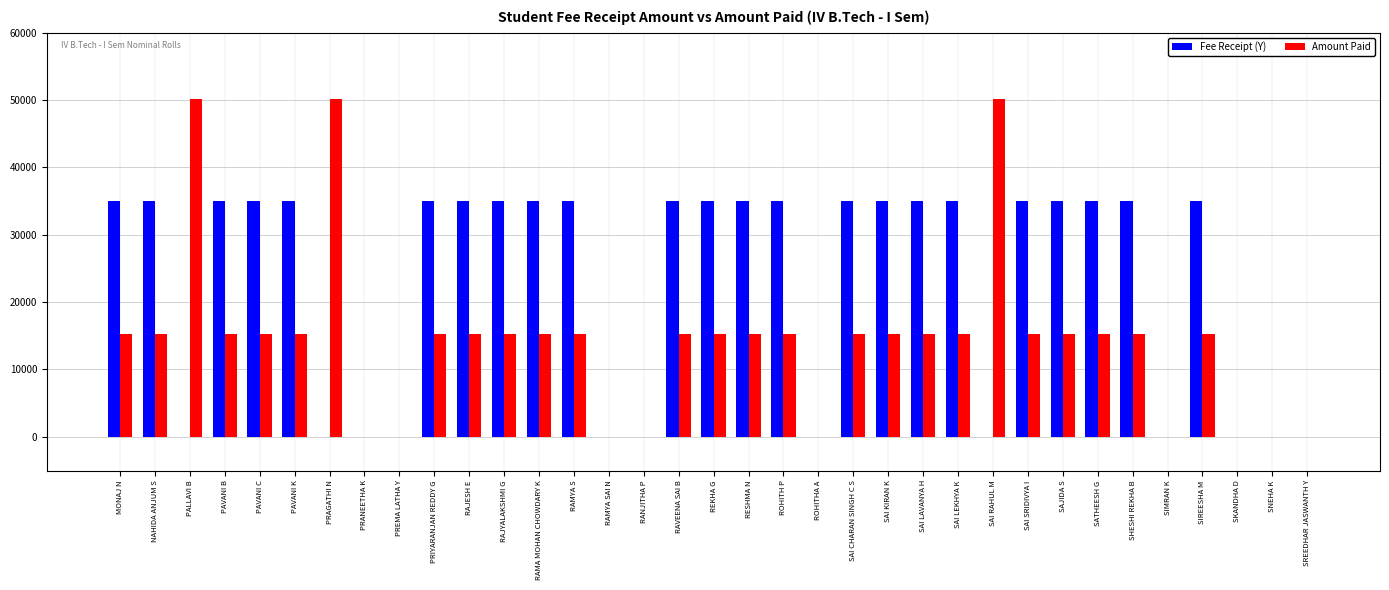

What is the maximum value shown in the chart?

50200